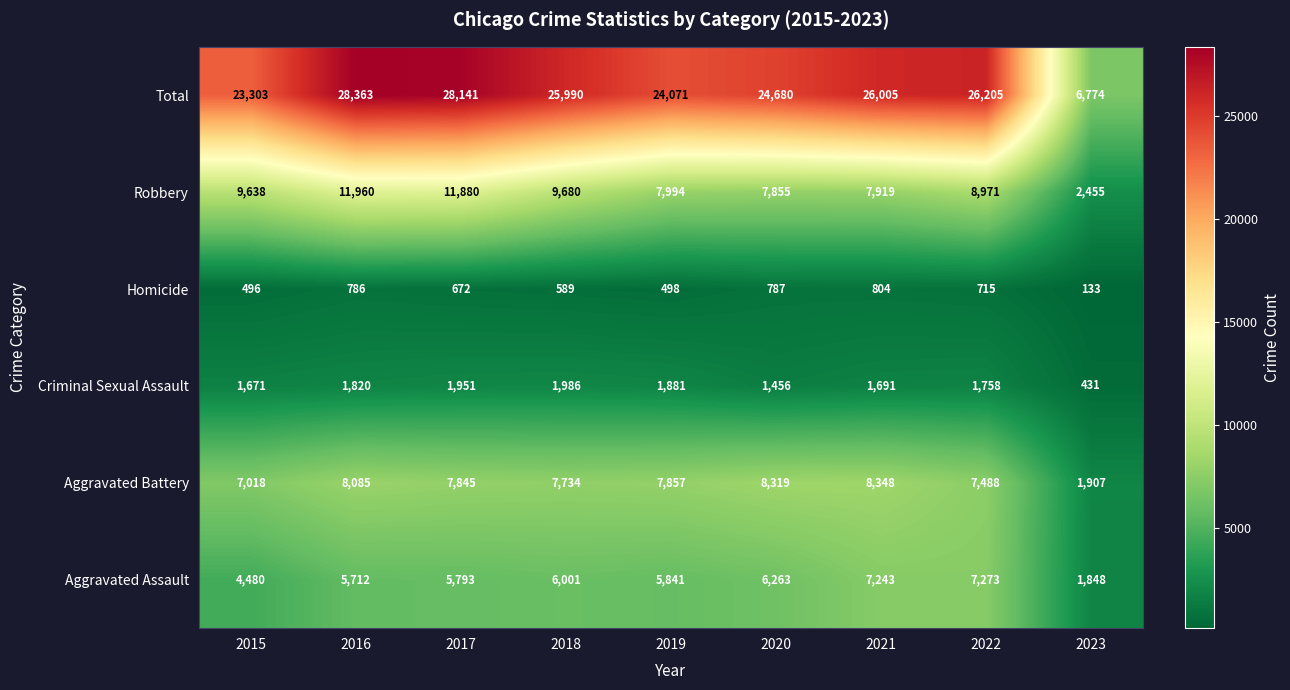

What is the difference between the Aggravated Battery values at 2018 and 2016?

351